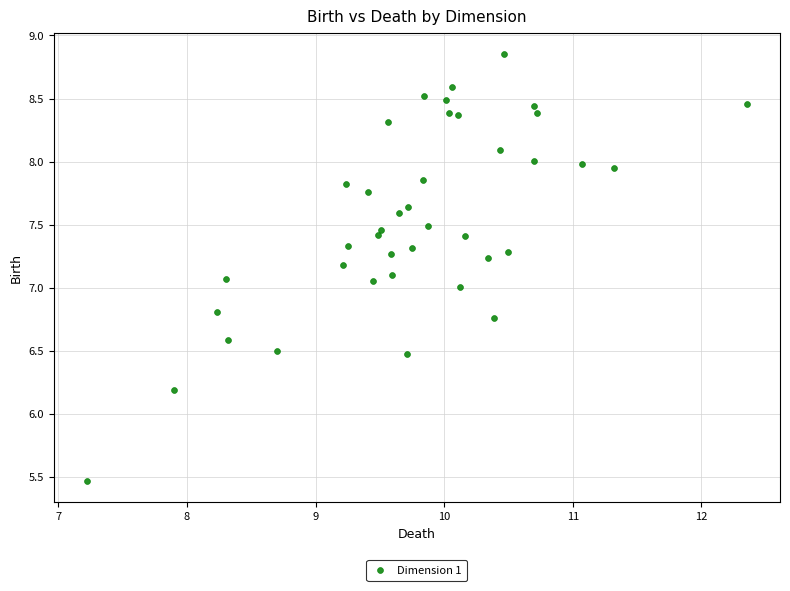

What is the range of Y values (max minus min)?

3.4